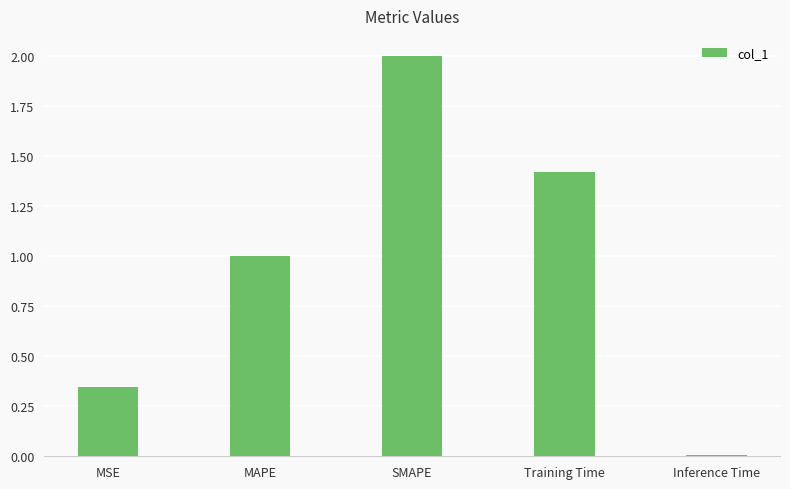

Which category has the lowest value across all series?

Inference Time